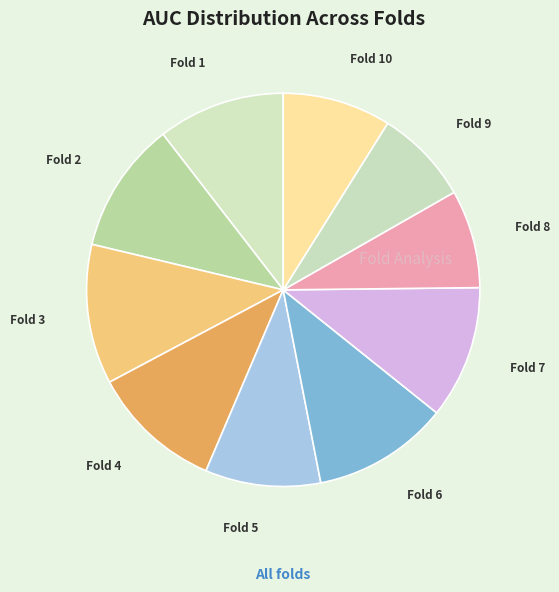

Count the number of slices in the pie.

10